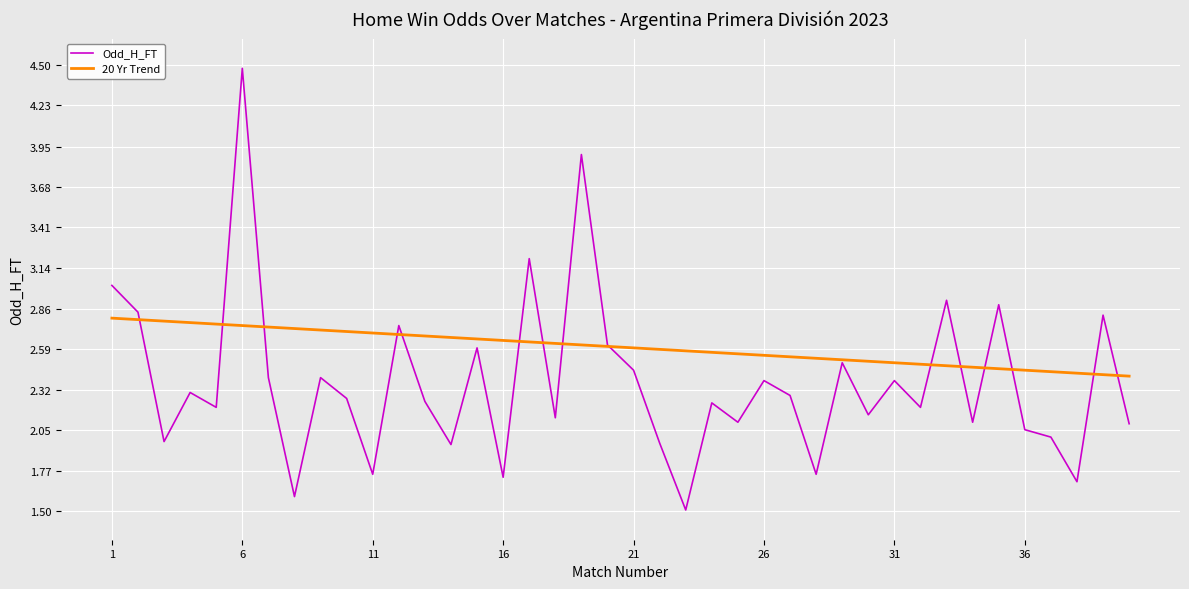

In Odd_H_FT, how many points are lower than both neighbors (excluding endpoints)?

14